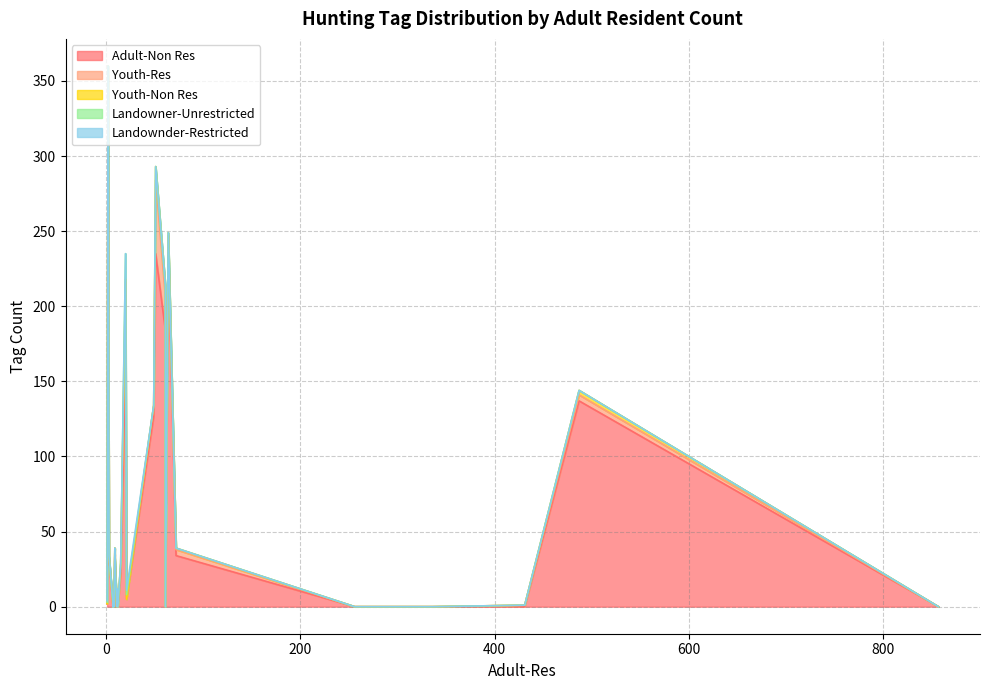

Which series has the largest total across all categories?

Adult-Non Res